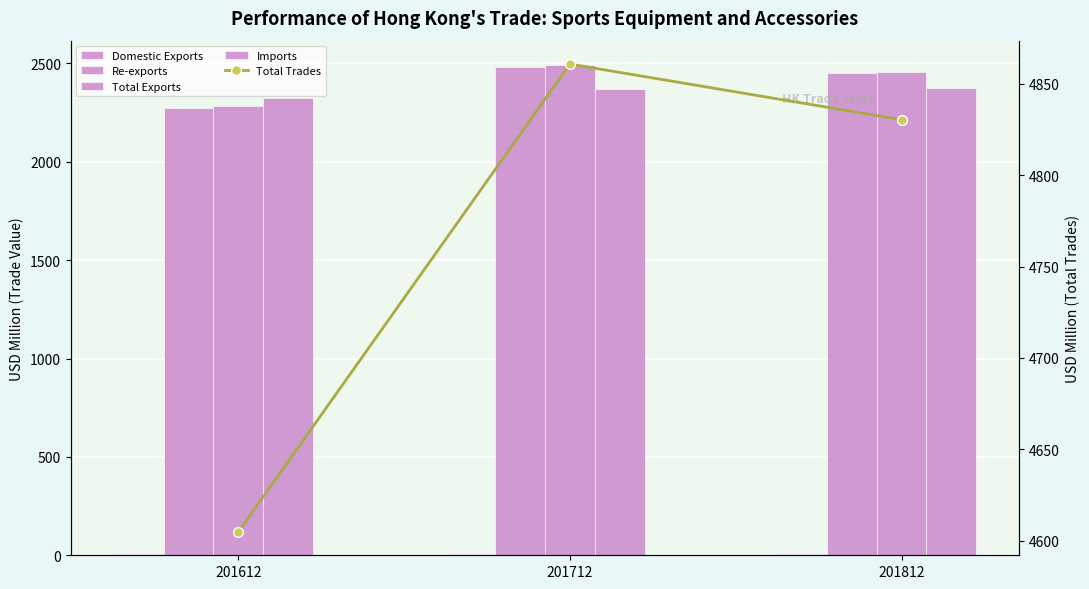

What is the difference between the highest and lowest values at 201712?

4853.9